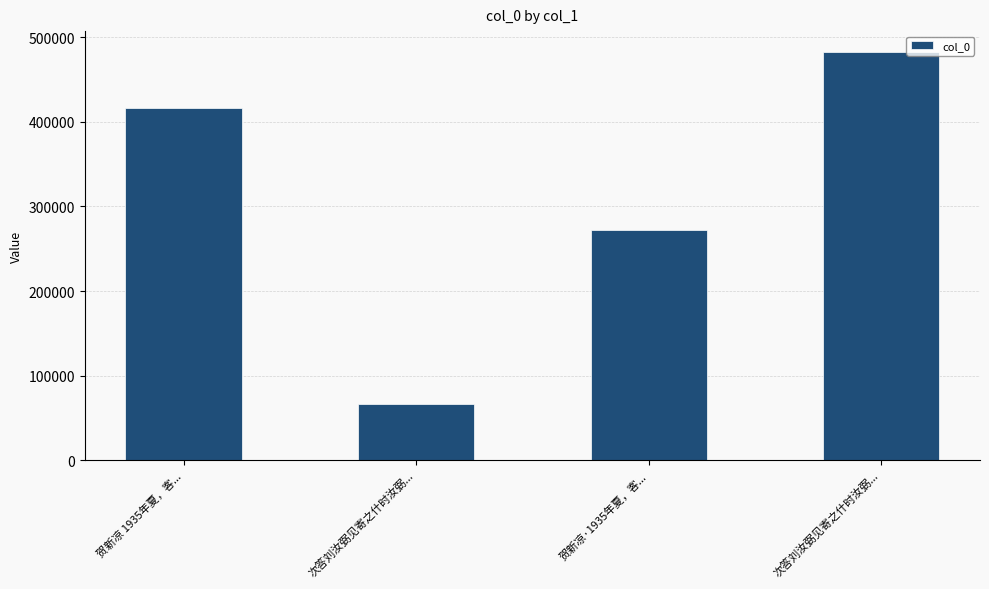

Are the bars horizontal?

No